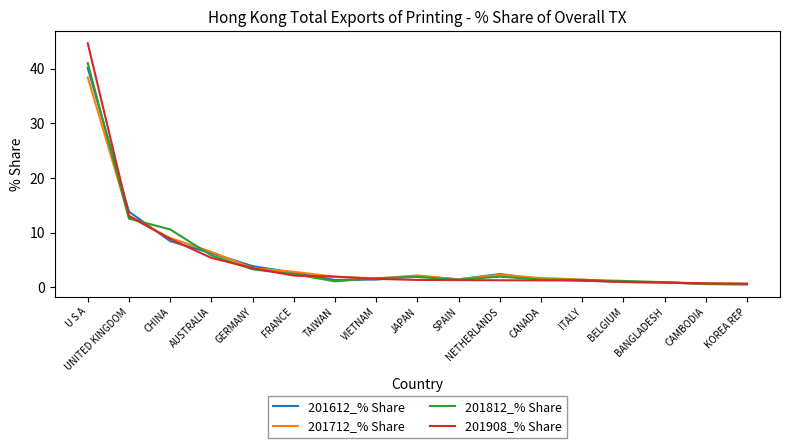

What is the minimum value shown in the chart?

0.5